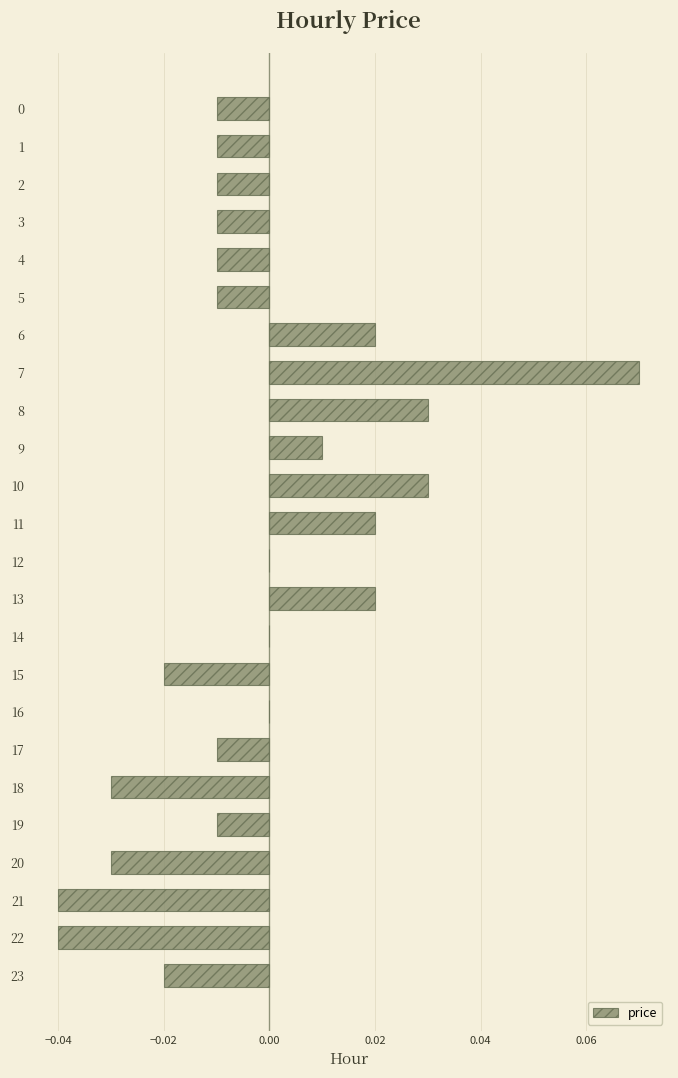

Is it true that the value at 21 is -0.0?

True